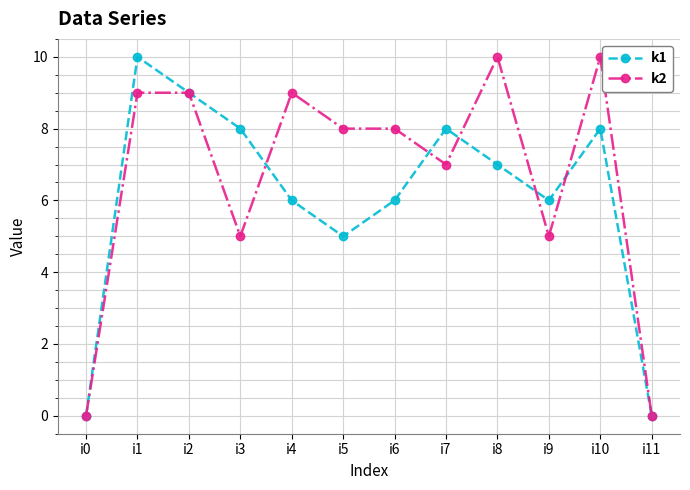

At which category is the sum across all series the highest?

i1